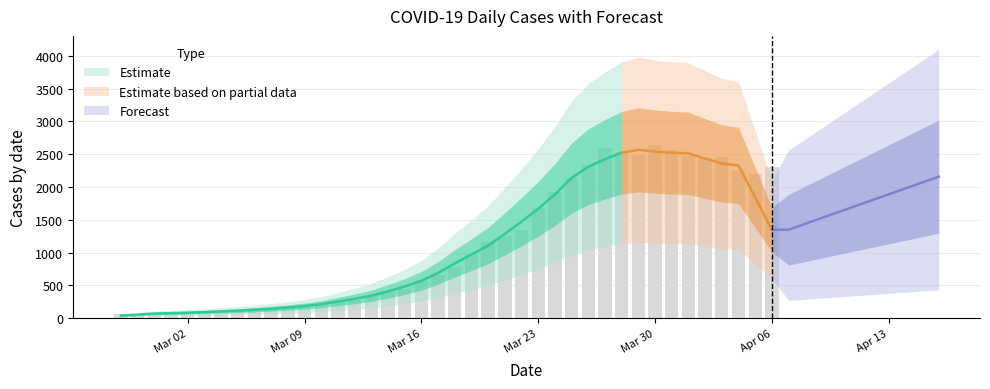

True or false: the data shows 441 at 19.

False